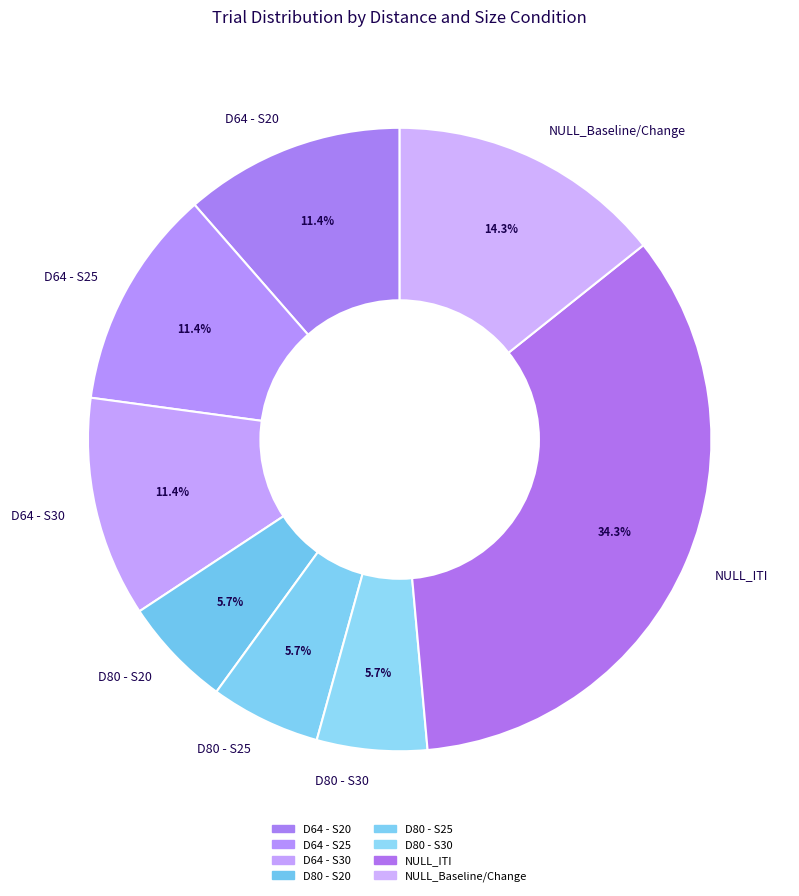

Which category has the biggest portion of the pie?

NULL_ITI